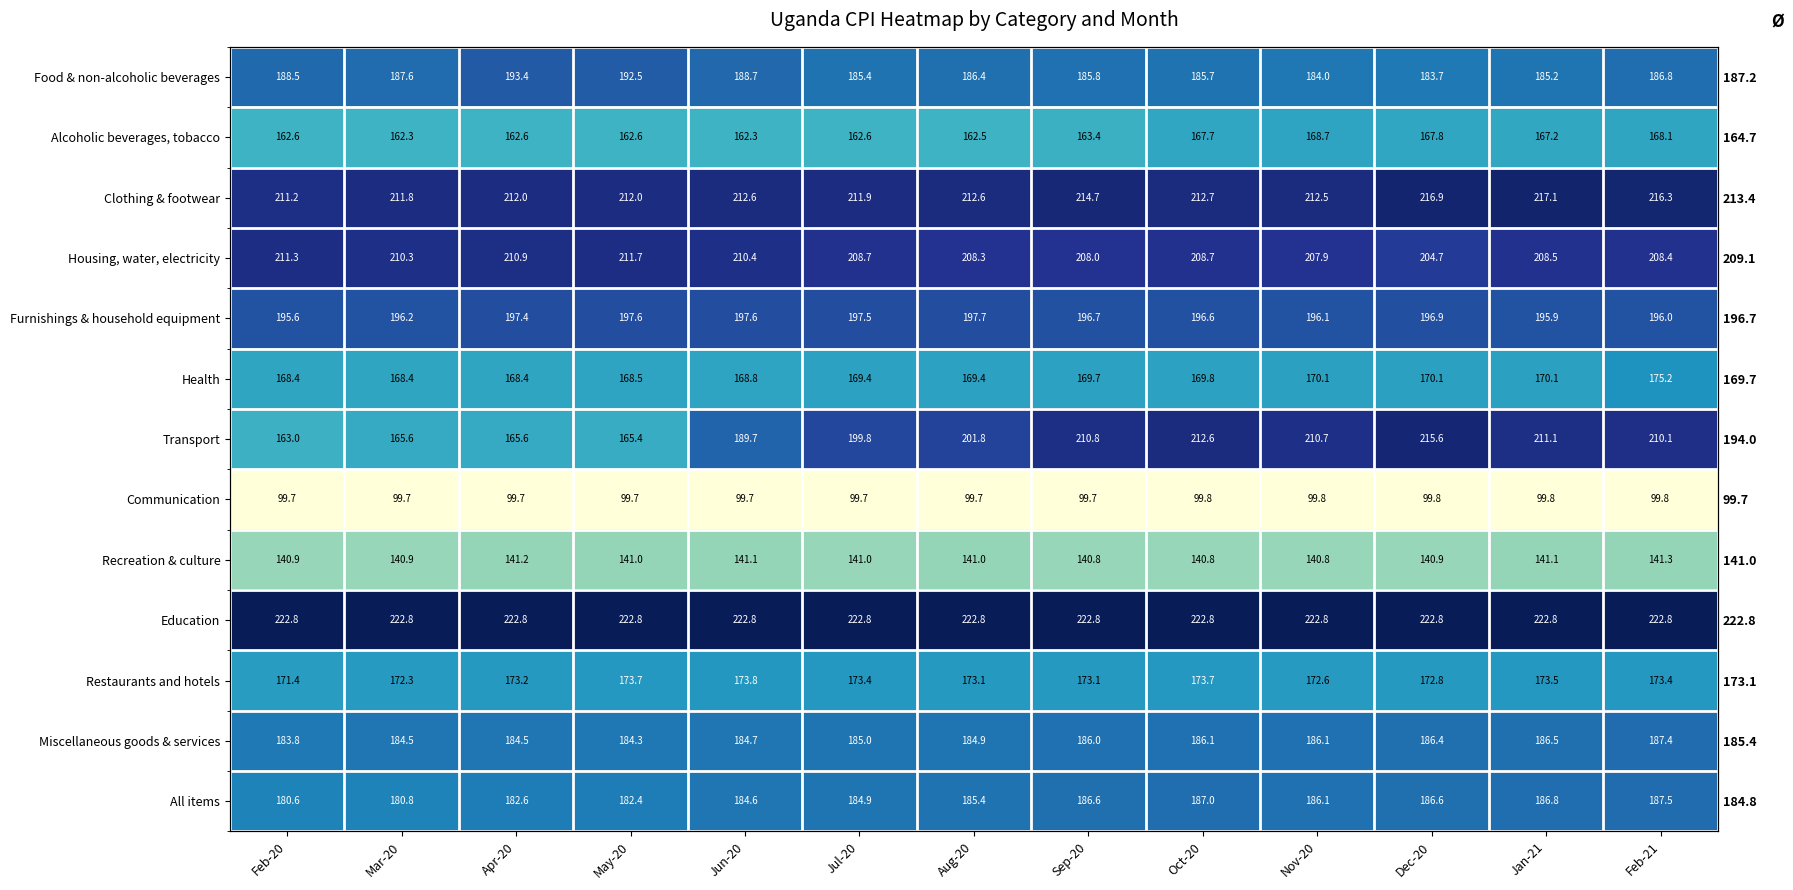

Where does the Health series first go above 169?

Jul-20